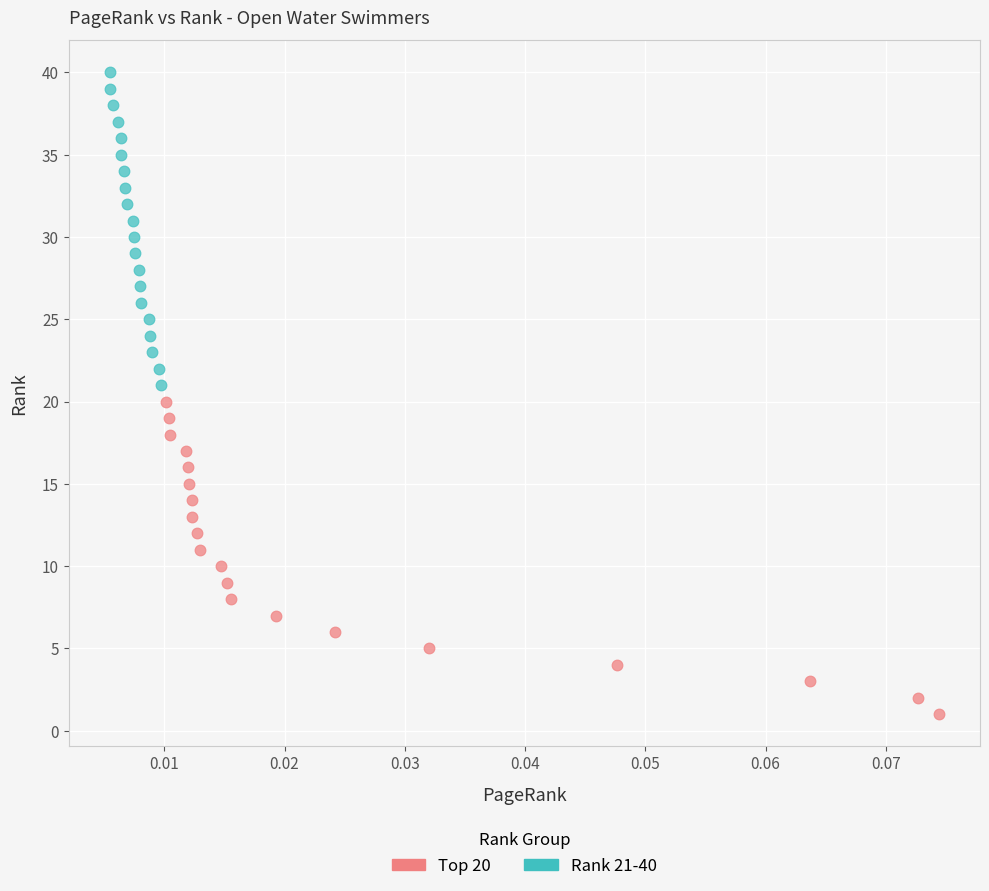

Which series contains the lowest Y value?

Top 20